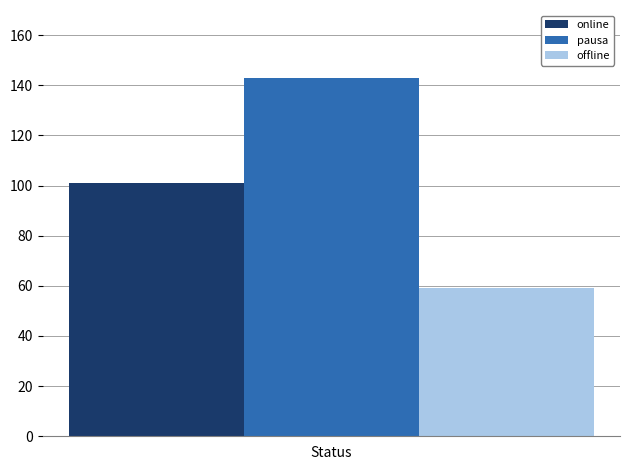

What is the approximate value of online at Status?

101